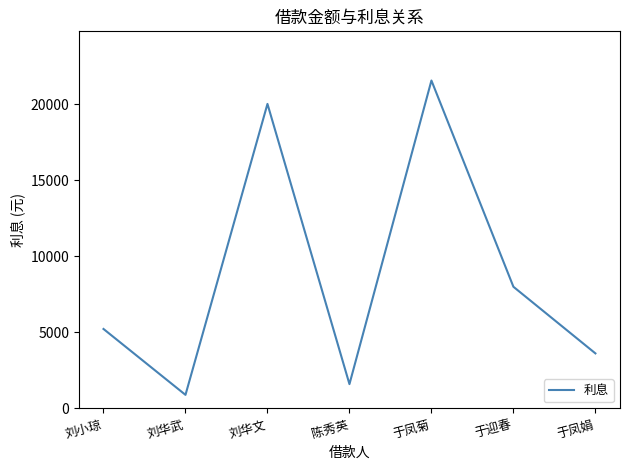

What is the change in value from 刘华文 to 于迎春?

-12022.4